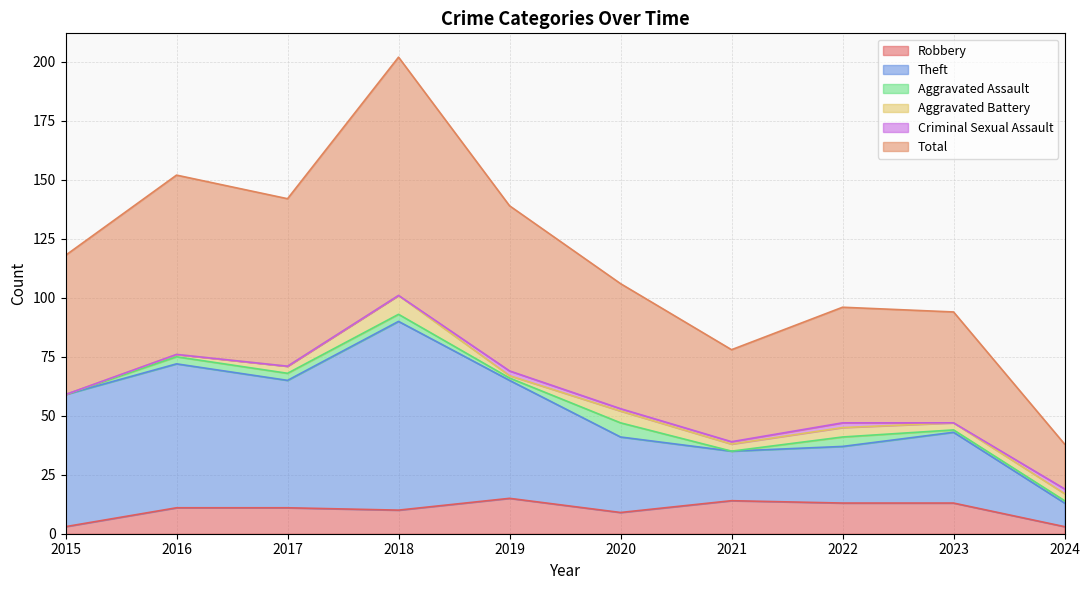

Does the chart display data point markers on the line(s)?

No